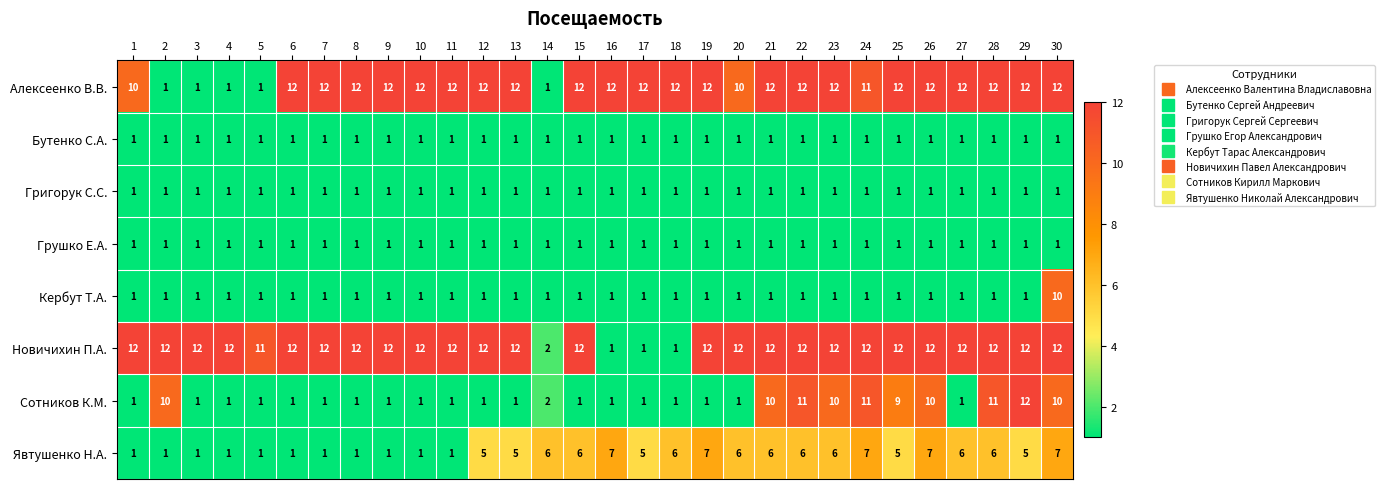

Count the number of data series in this chart.

8